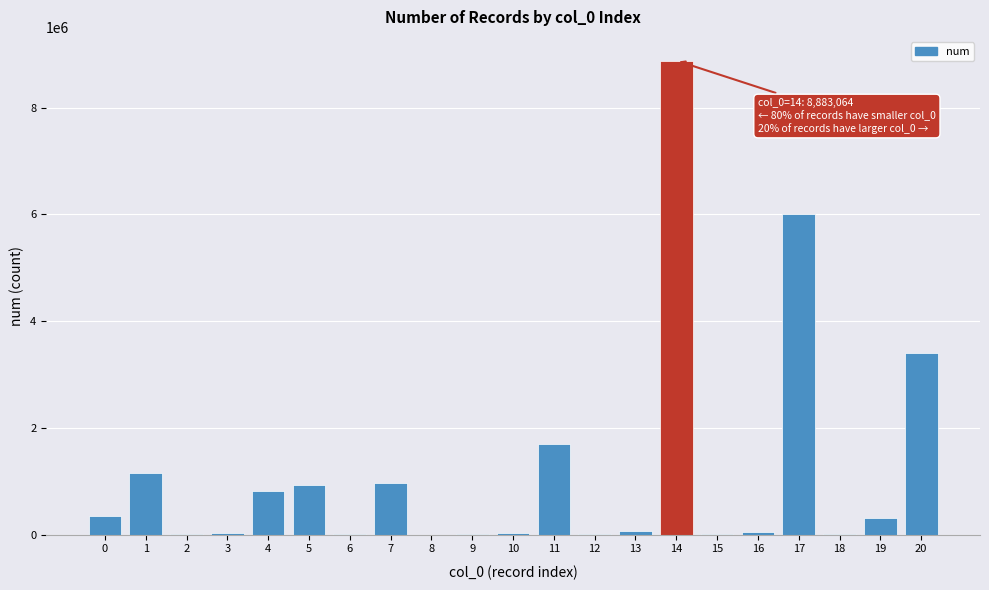

What is the greatest value displayed?

8883064